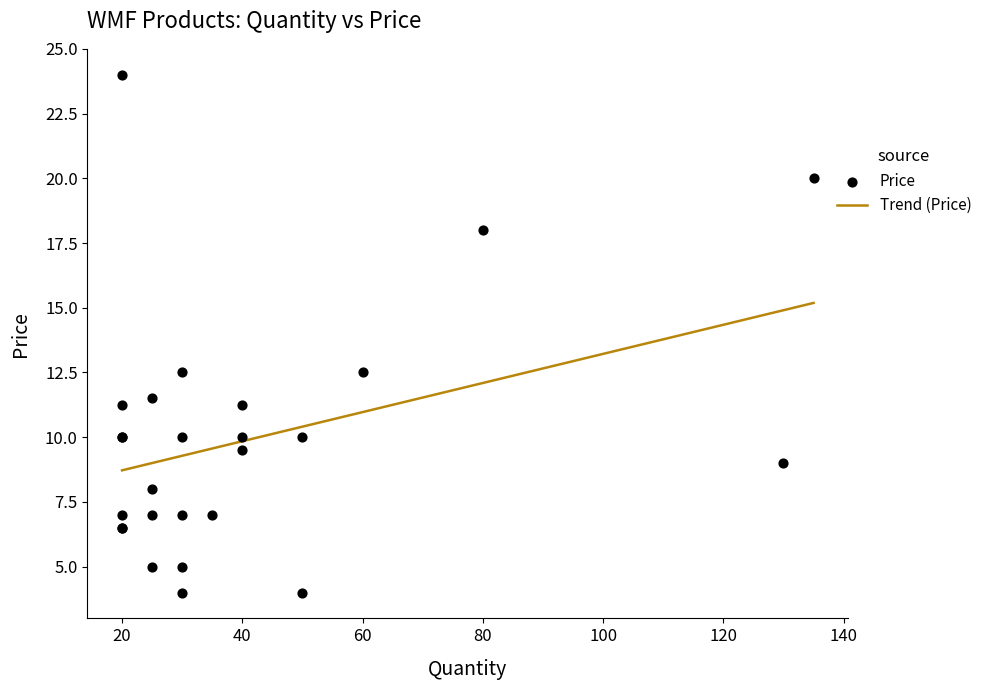

What is the highest value of the Trend (Price) series?

15.2